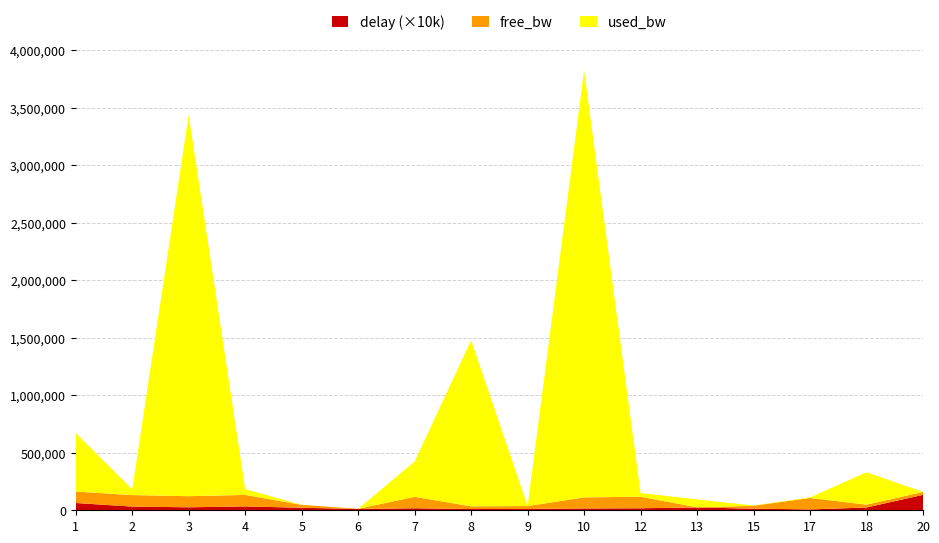

Reading left to right, what are all the values shown in this chart?

free_bw: 99490.9	99949.8	96685.9	99949.8	24999.8	1549.8	99692.3	23555.4	24999.8	96288.7	99967.6	1481.9	24997.4	99995.0	24718.6	24999.8
used_bw: 509048.7	50246.0	3314149.8	50246.0	192.0	191.9	307666.5	1443866.9	192.0	3711152.2	32369.5	68108.8	2575.4	4959.0	281447.7	192.0
delay: 6.3	3.2	2.6	3.4	2.2	1.1	1.7	1.1	1.2	1.6	1.8	2.4	1.4	0.7	2.4	13.4